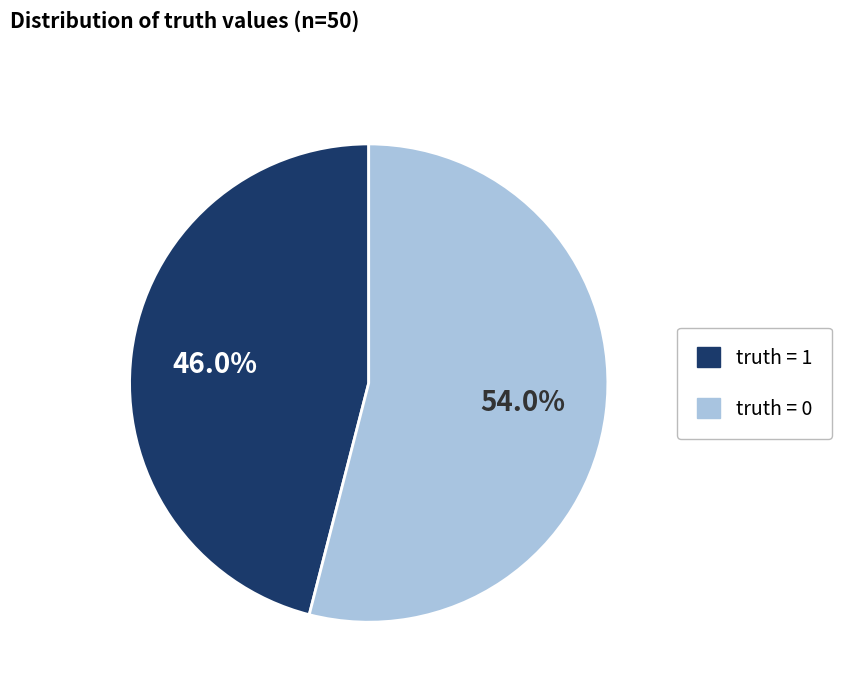

Is there a majority slice in this chart?

Yes